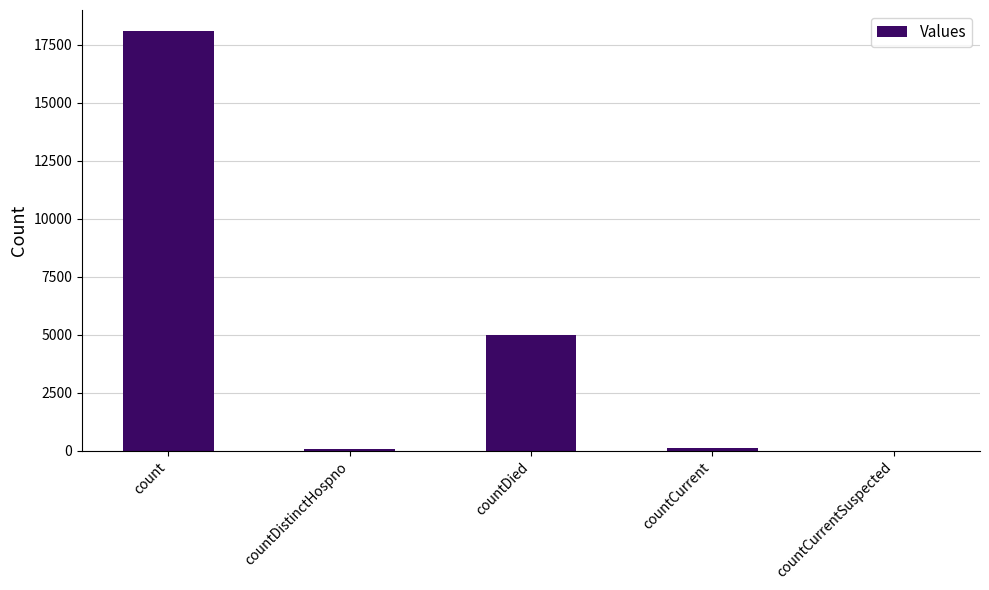

The value at countCurrentSuspected is 0. True or false?

True